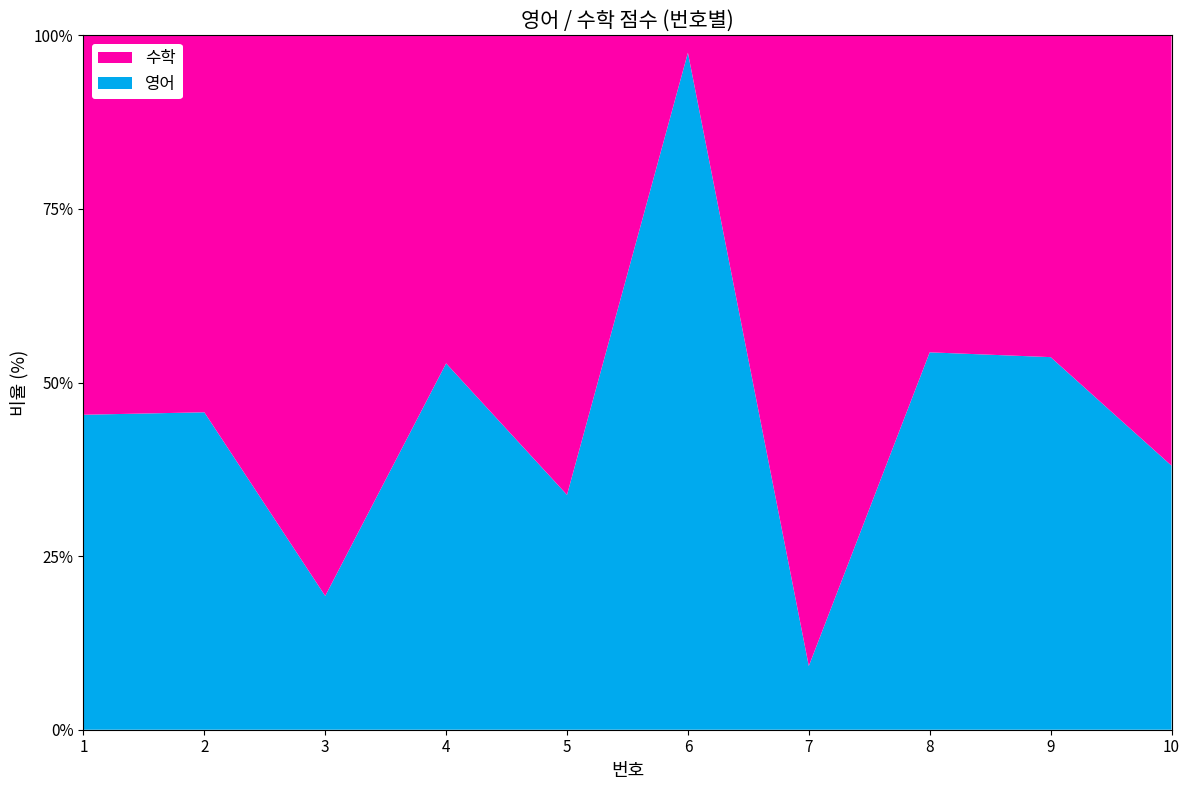

Reading left to right, transcribe all the data shown in this chart.

영어: 1=44	2=16	3=21	4=86	5=23	6=78	7=10	8=50	9=66	10=27
수학: 1=53	2=19	3=88	4=77	5=45	6=2	7=99	8=42	9=57	10=44